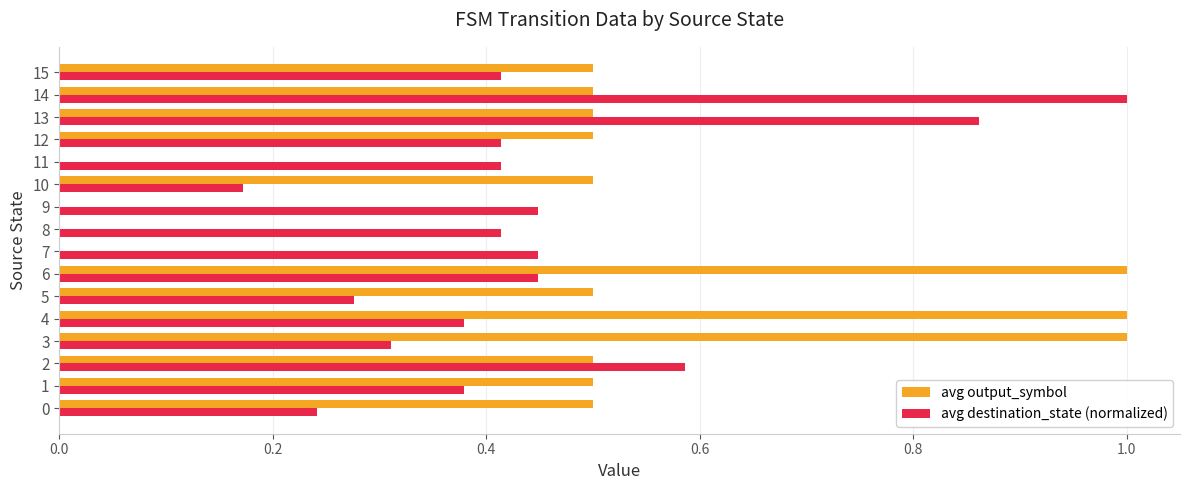

What is the maximum value shown in the chart?

1.0